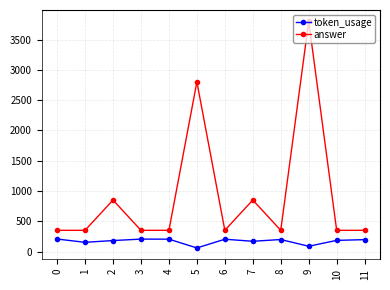

Which series has the largest total across all categories?

answer